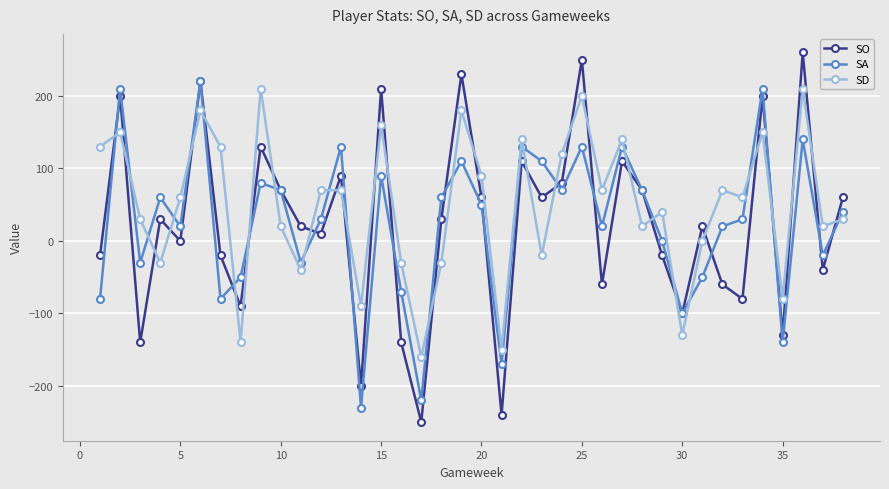

Count the number of data series in this chart.

3